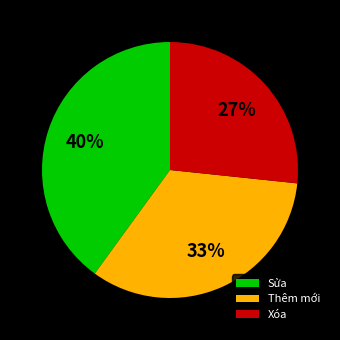

Does Sửa represent more than half of the total?

No